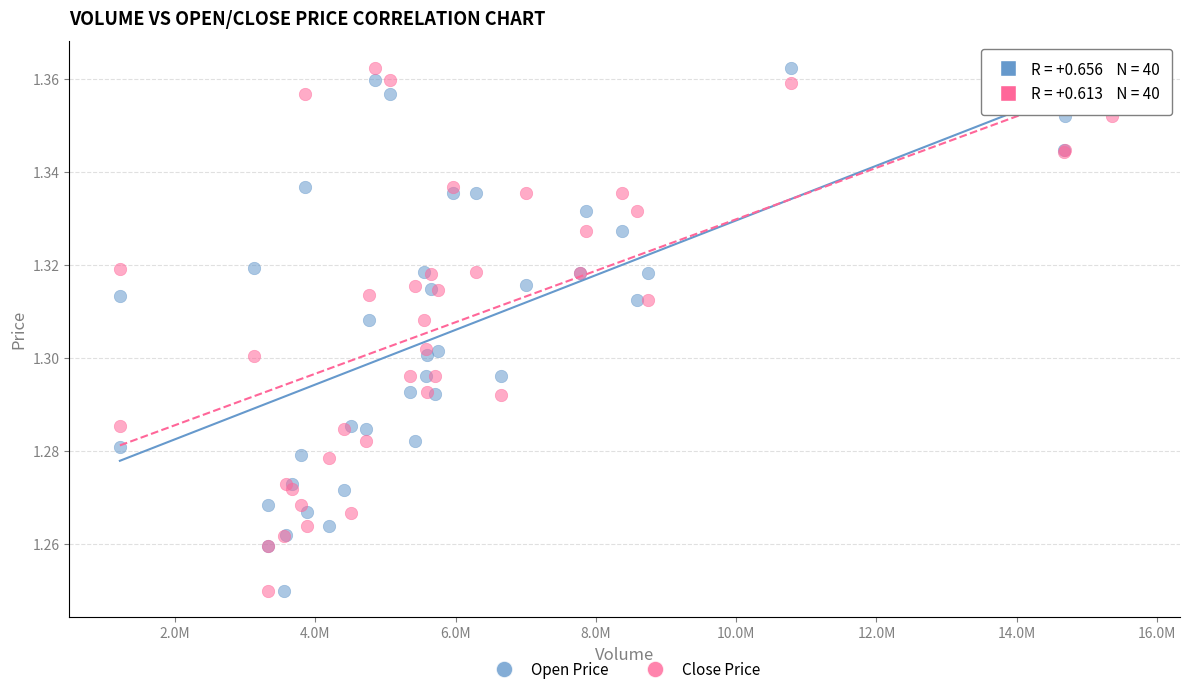

What is the X range (max minus min) for the scatter plot?

14389129.0